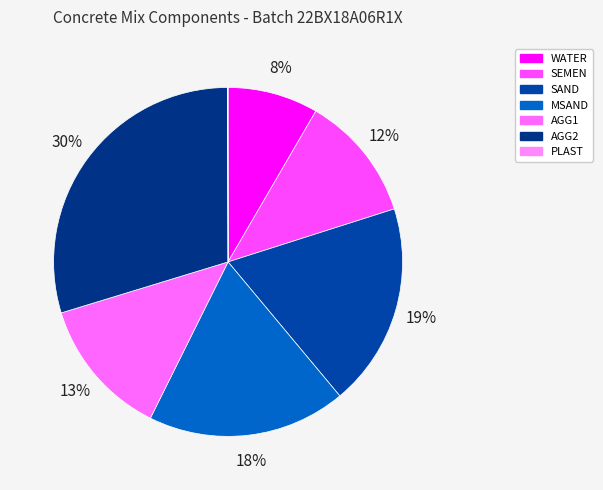

Which slice is the smallest?

PLAST